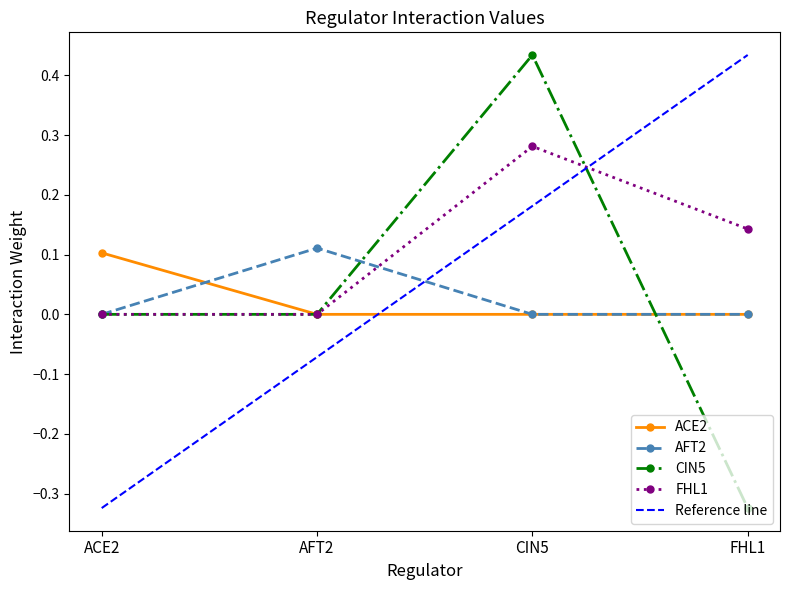

What position from the left is FHL1?

4